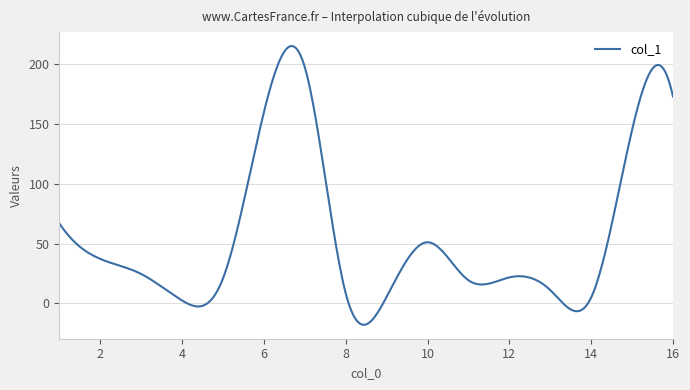

What is the smallest value displayed?

-17.8